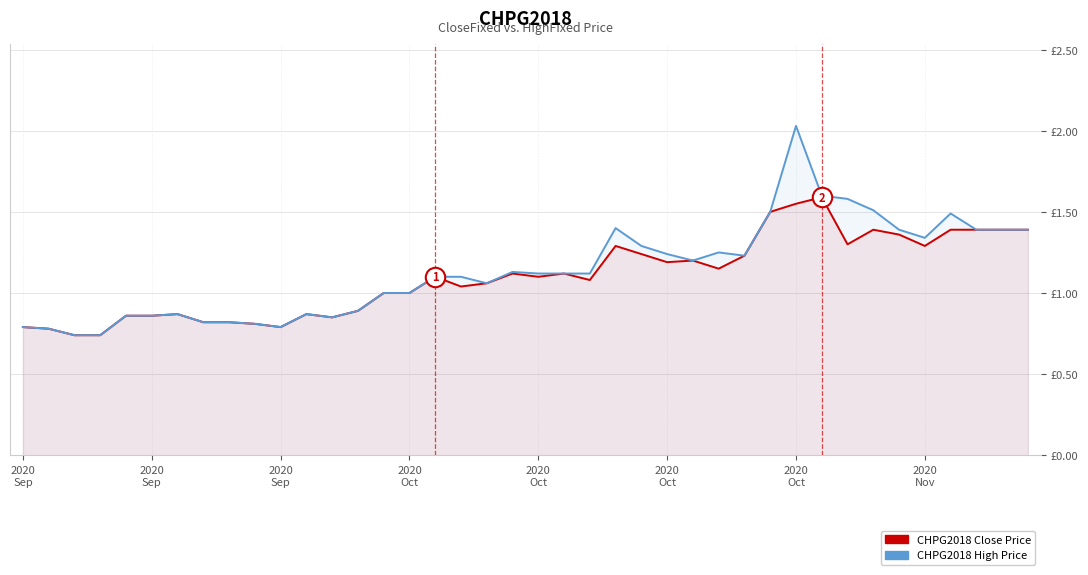

How many data points in CloseFixed are less than 1?

14